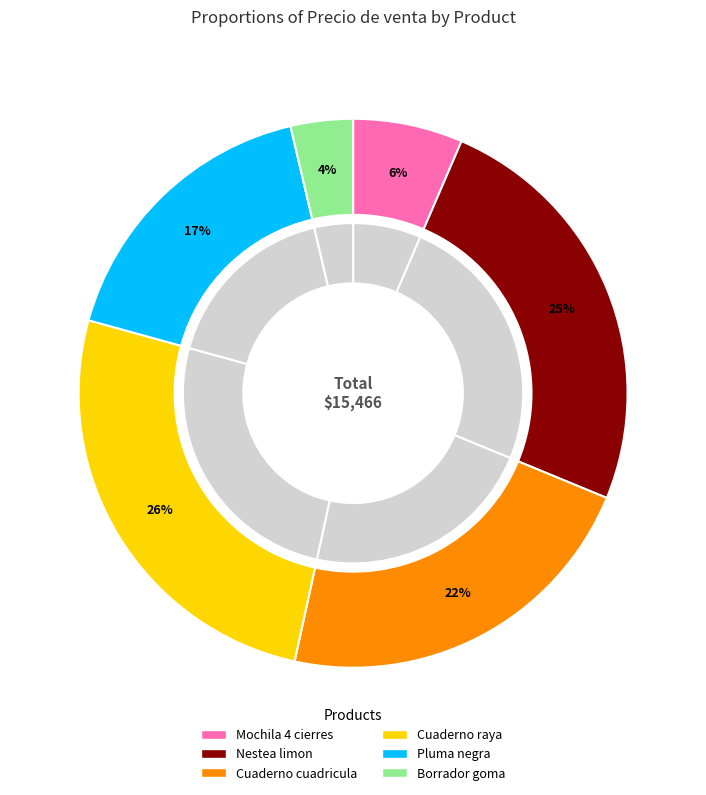

What is the change in value from Mochila de 4 cierres norma2 to Cuaderno raya grande norma2?

+3000